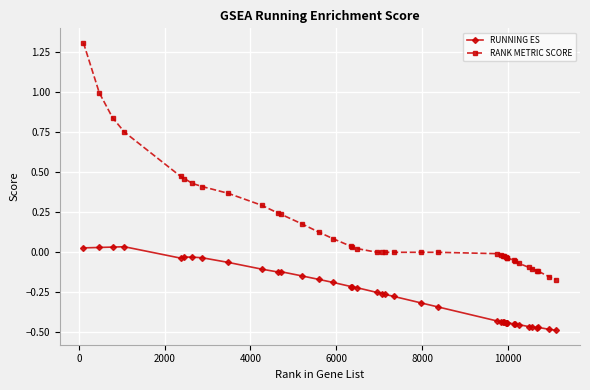

Which series has the largest total across all categories?

RANK METRIC SCORE